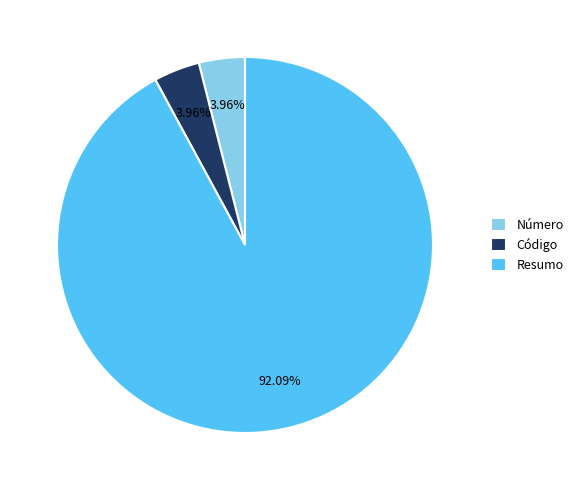

True or false: Número accounts for 19% of the total.

False